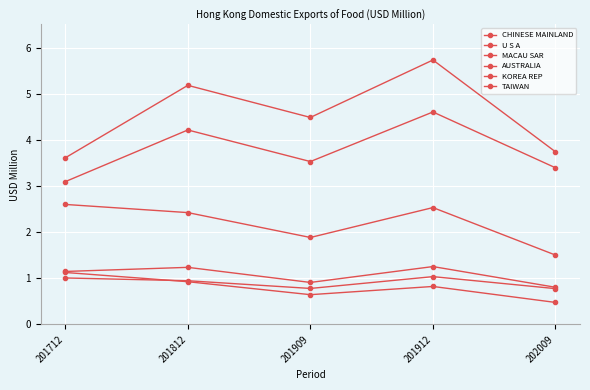

Which category has the highest value in the TAIWAN series?

201712